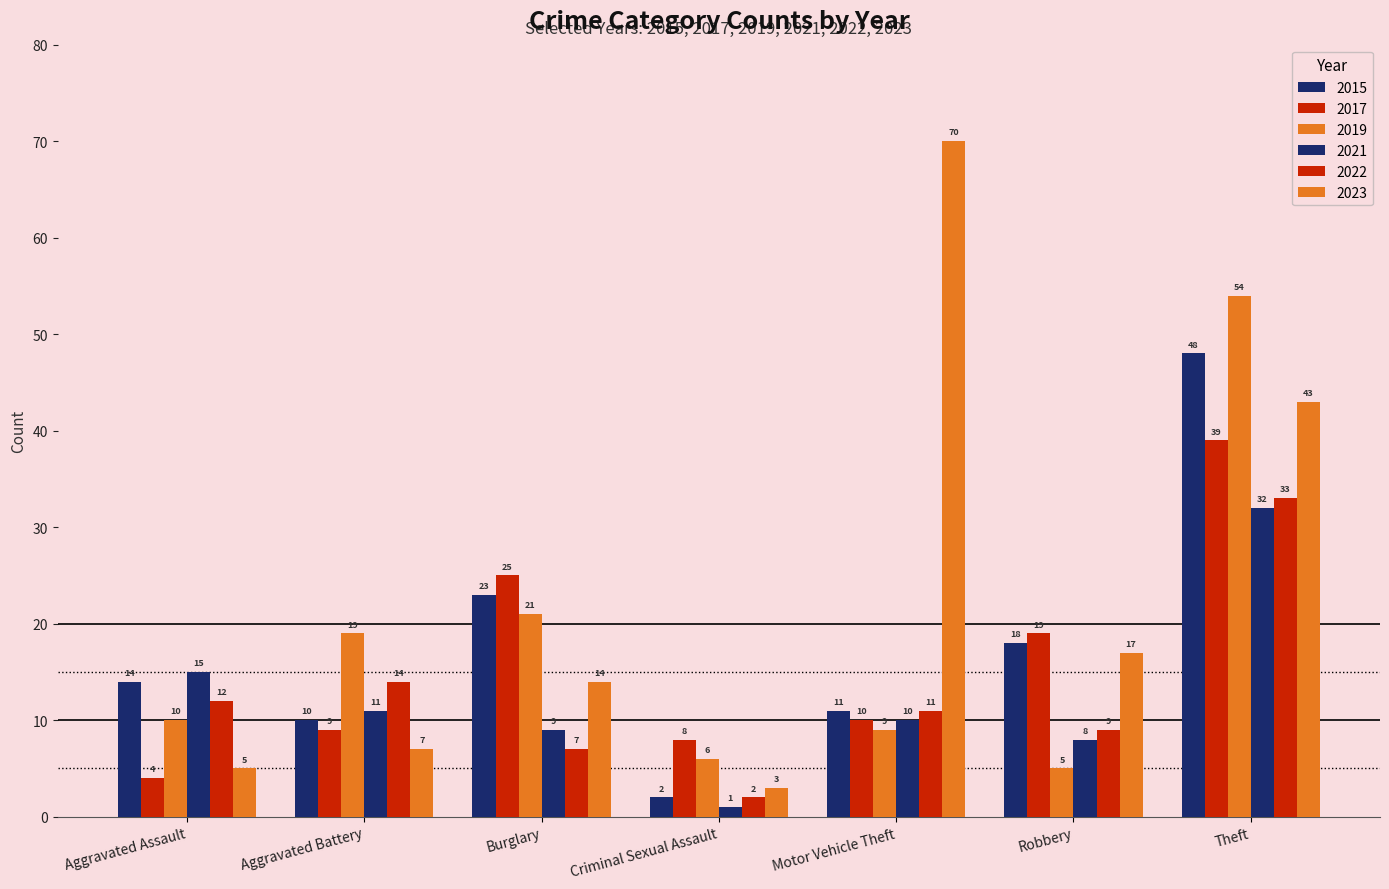

What is the highest value of the 2019 series?

54